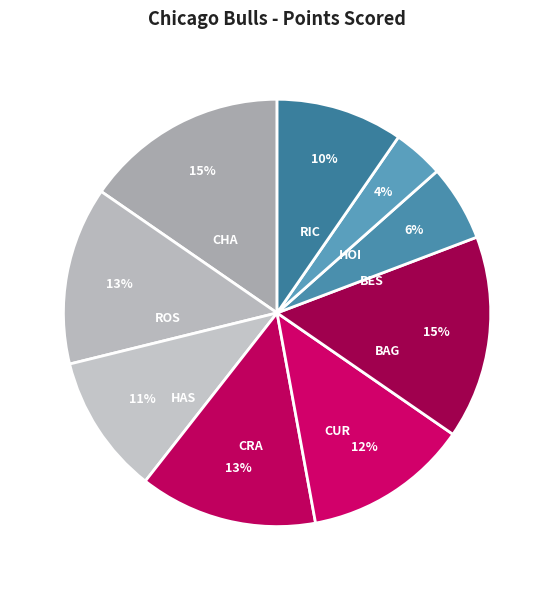

To the nearest percent, what portion does CRA represent?

13%